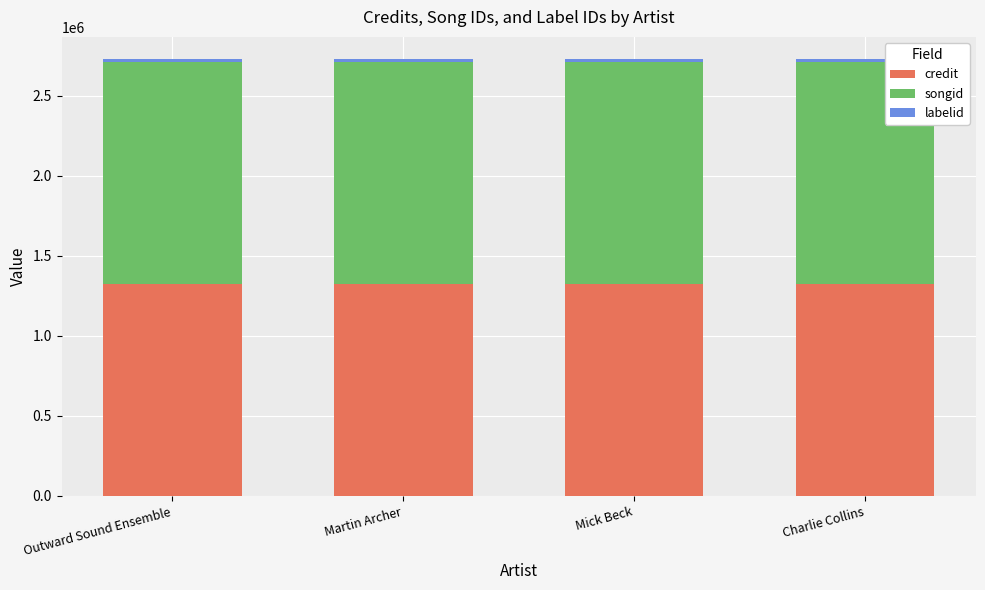

What is the highest value of the credit series?

1326340